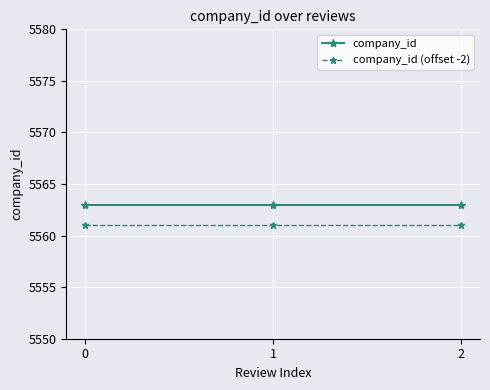

What is the greatest value displayed?

5563